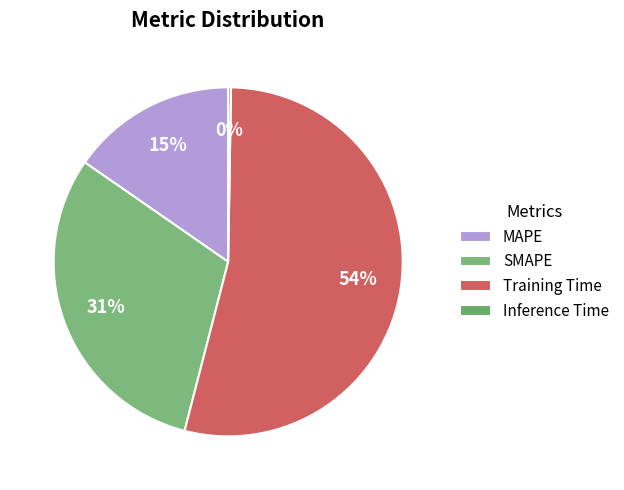

To the nearest percent, what portion does MAPE represent?

15%